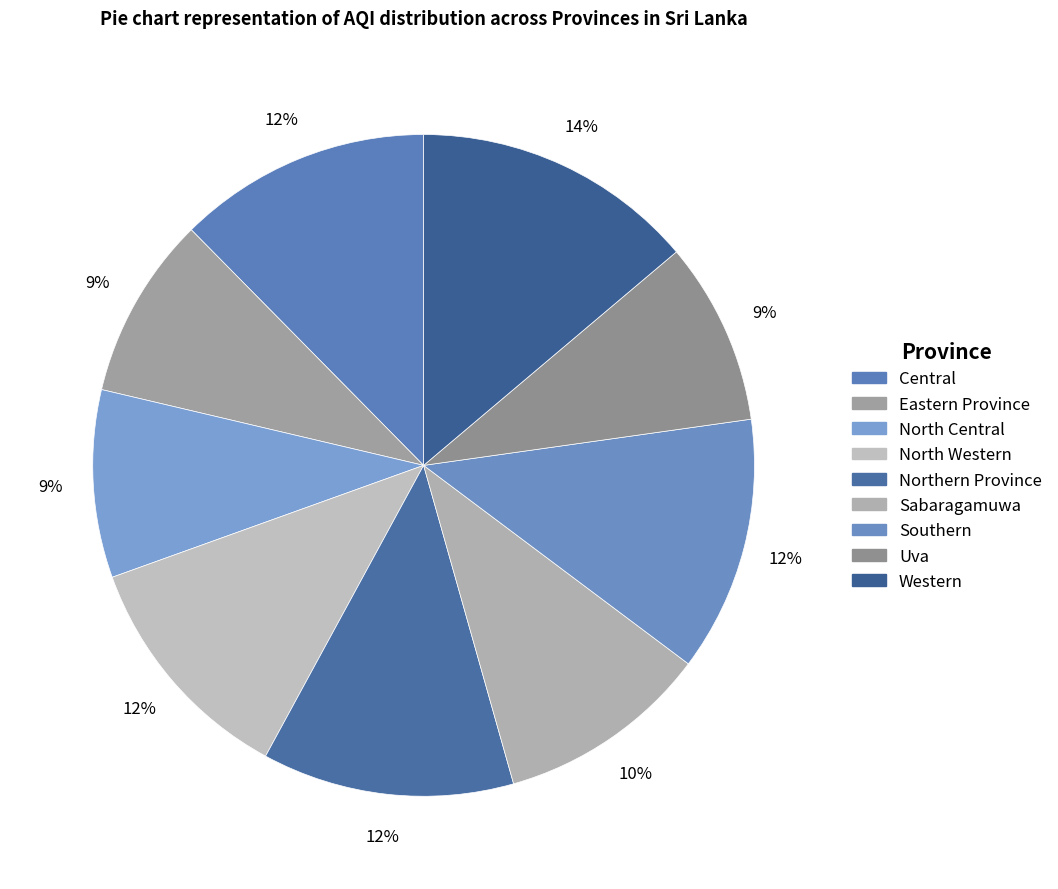

What percentage do Uva and Western together represent?

22.8%